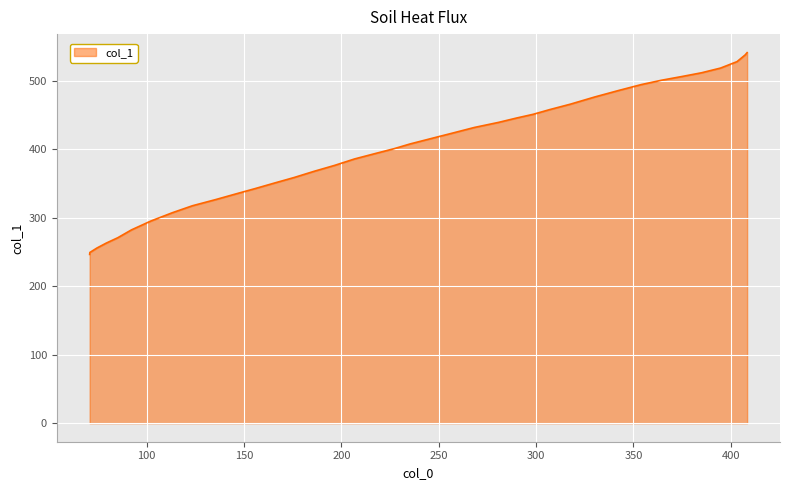

True or false: there are more than 1 points higher than both neighbors.

False